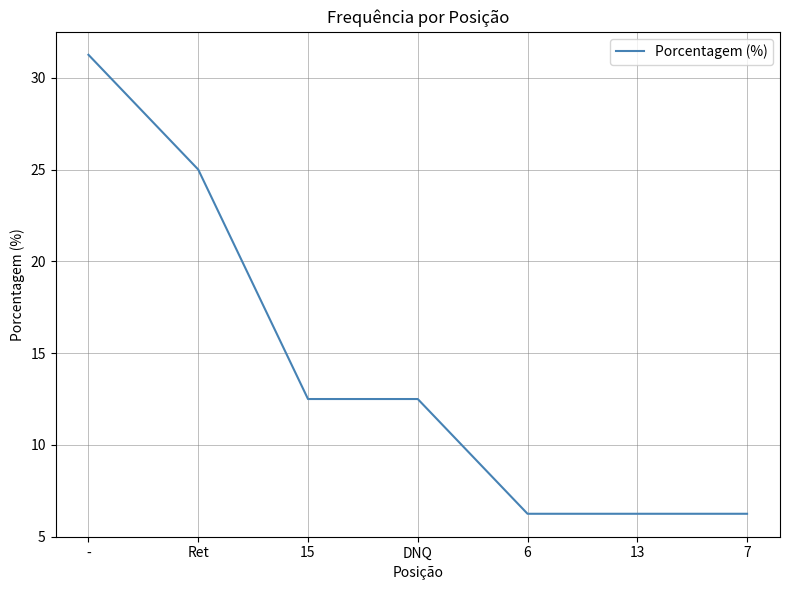

At which category does the chart reach its peak across all series?

-